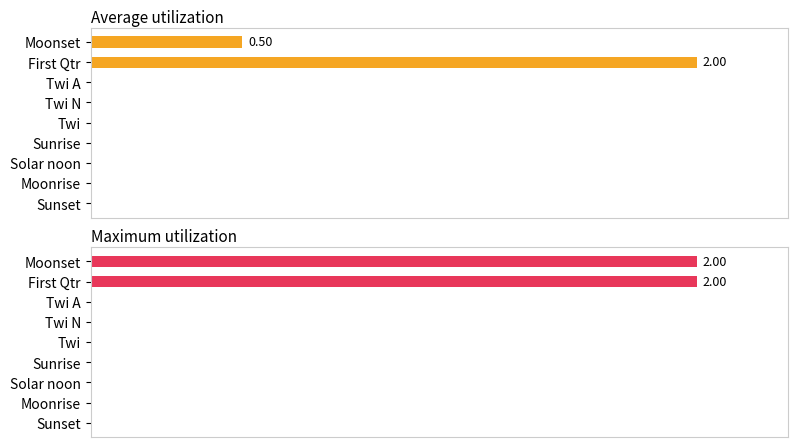

List the series in order of their peak value, highest first.

Average utilization, Maximum utilization